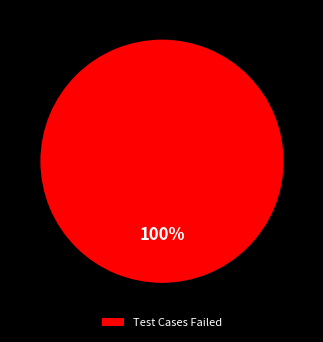

Is there a majority slice in this chart?

Yes